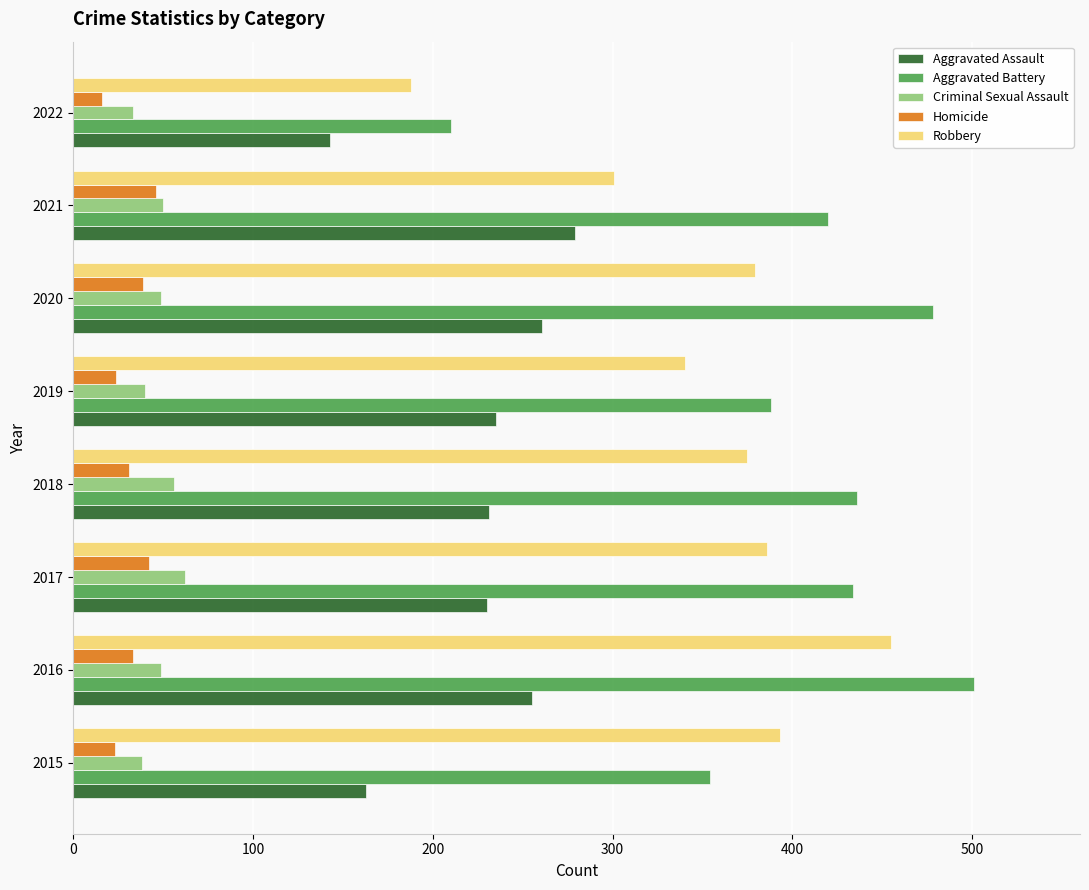

What is the approximate value of Criminal Sexual Assault at 2015?

38